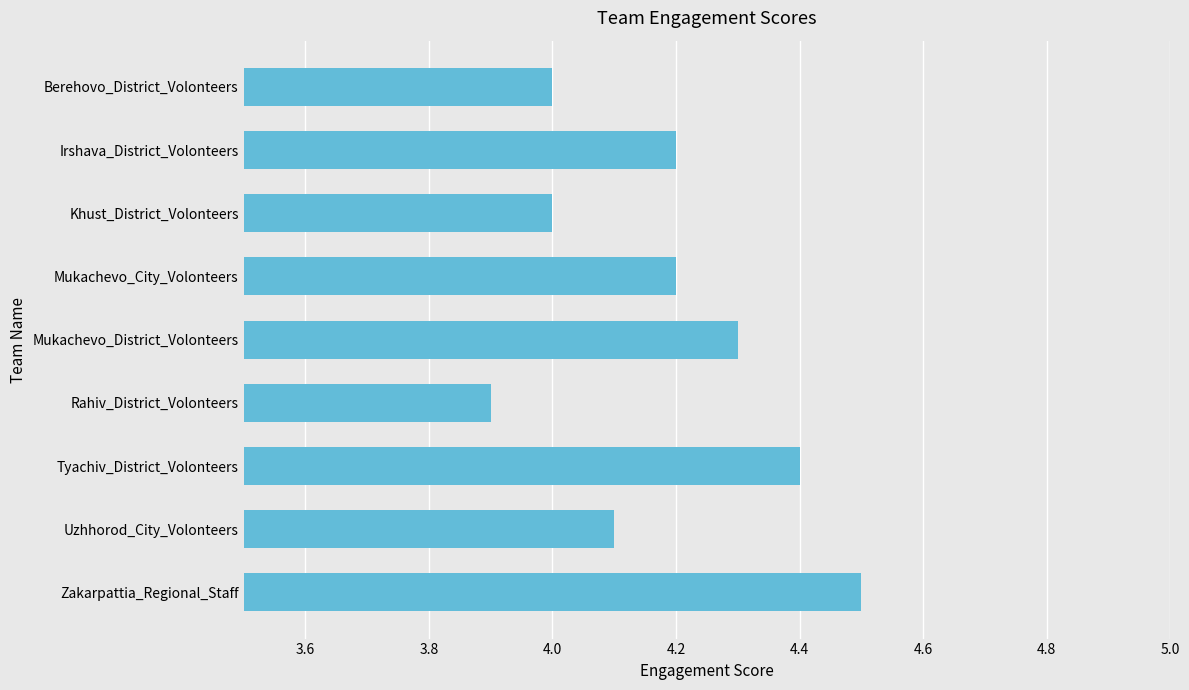

What is the approximate value at Mukachevo_City_Volonteers?

4.2